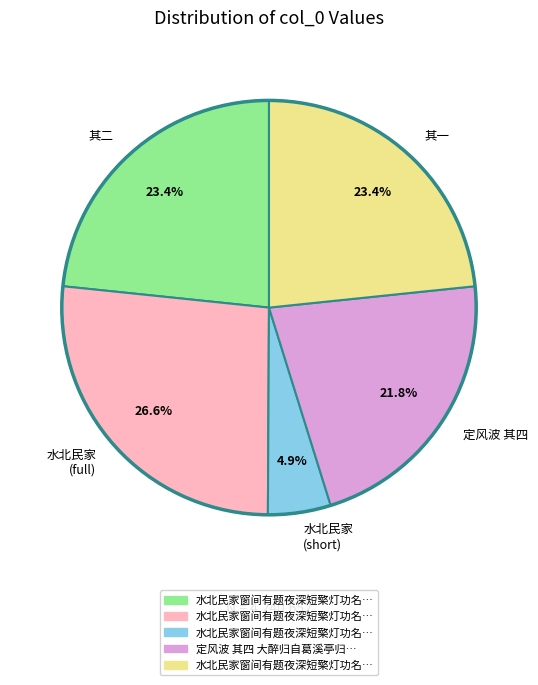

What percentage is NOT represented by 定风波 其四?

78.2%